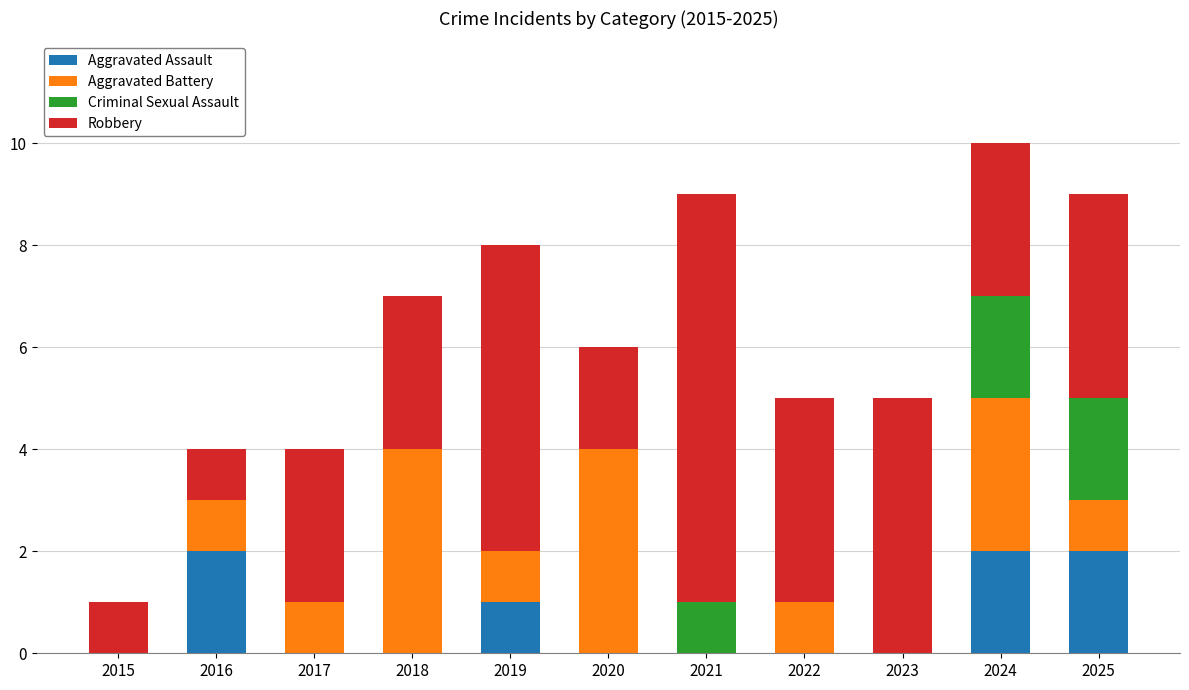

At which category is the sum across all series the highest?

2024